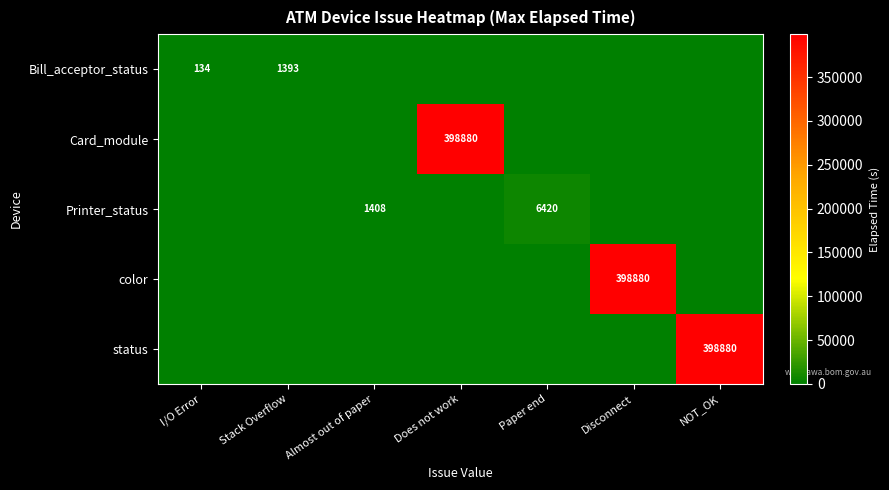

What is the total value across all series at Disconnect?

398880